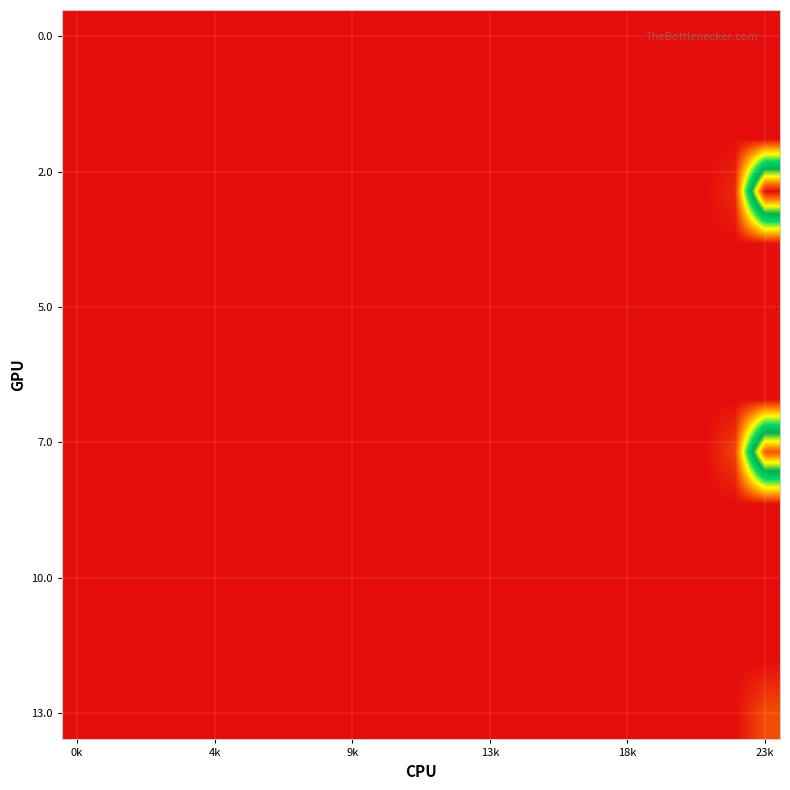

Which category has the highest value across all series?

23k